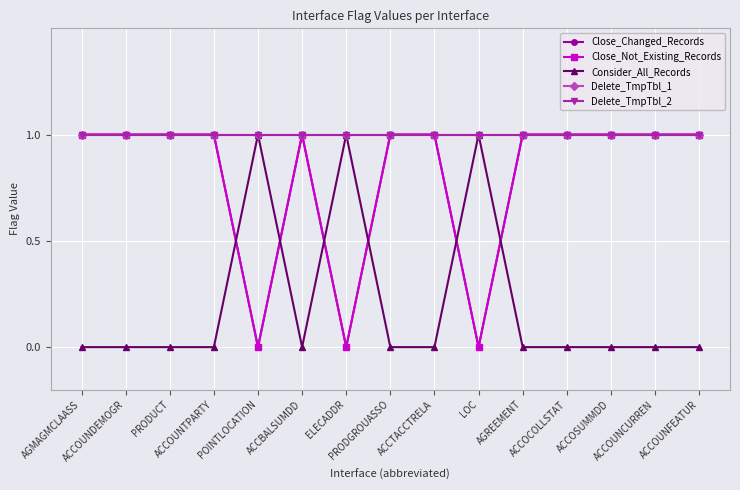

Does the chart have visible grid lines?

Yes